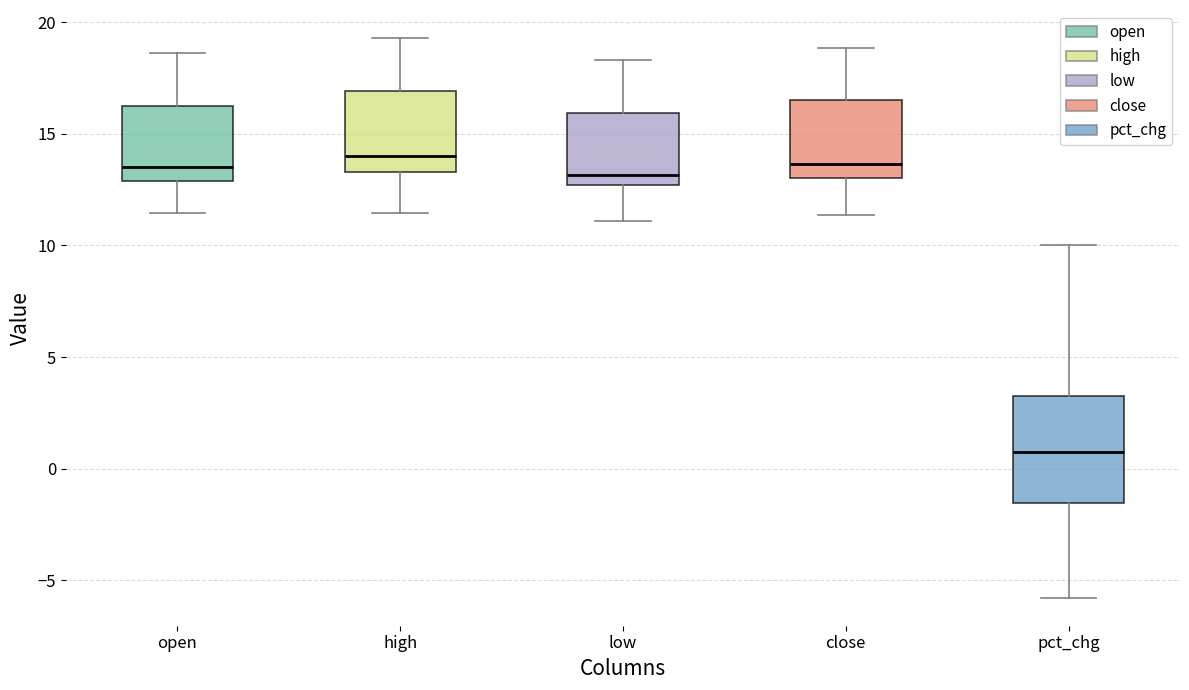

Reading left to right, read every box against the y-axis: the position of its median line, the range the box covers, and the ends of its whiskers. The values are not printed on the chart, so give them approximately, as read against the axis.

open: median 13.5, box 13.0 to 16.5, whiskers 11.5 to 18.5
high: median 14.0, box 13.5 to 17.0, whiskers 11.5 to 19.5
low: median 13.0, box 12.5 to 16.0, whiskers 11.0 to 18.5
close: median 13.5, box 13.0 to 16.5, whiskers 11.5 to 19.0
pct_chg: median 0.5, box -1.5 to 3.0, whiskers -6.0 to 10.0